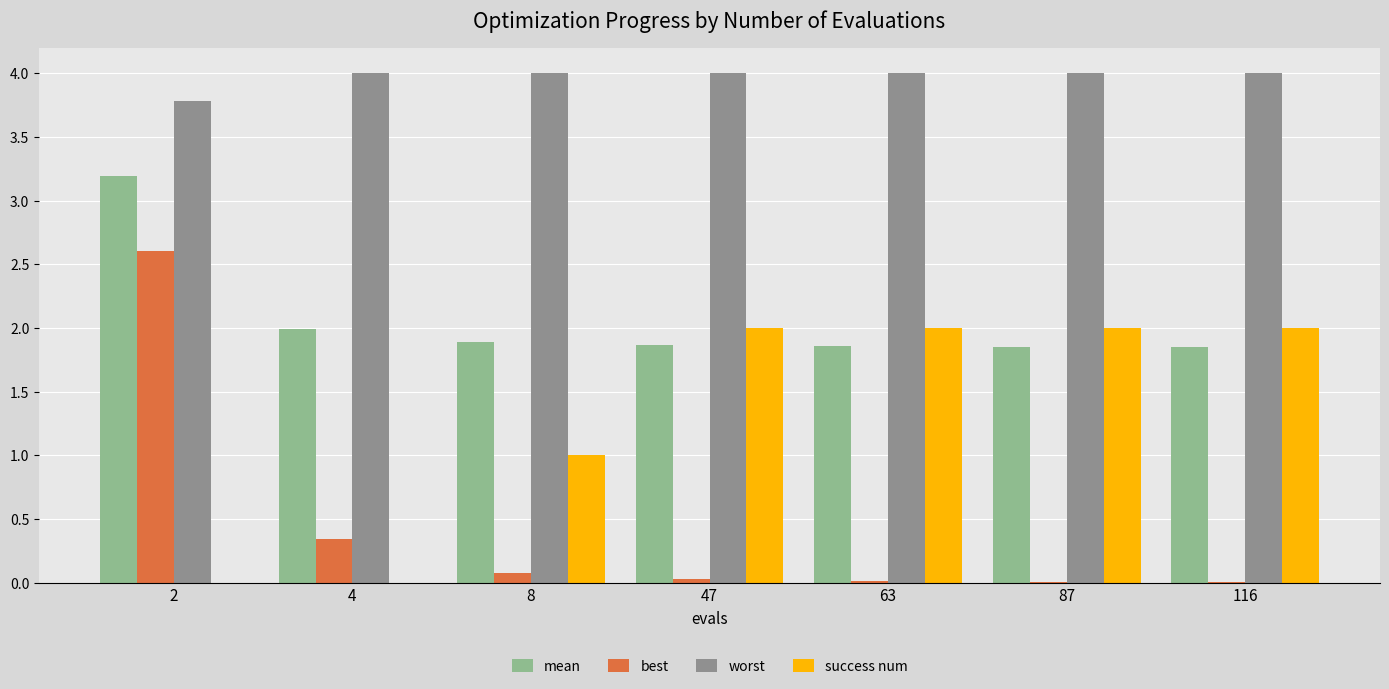

The value of success num at 8 is 1.0. True or false?

True